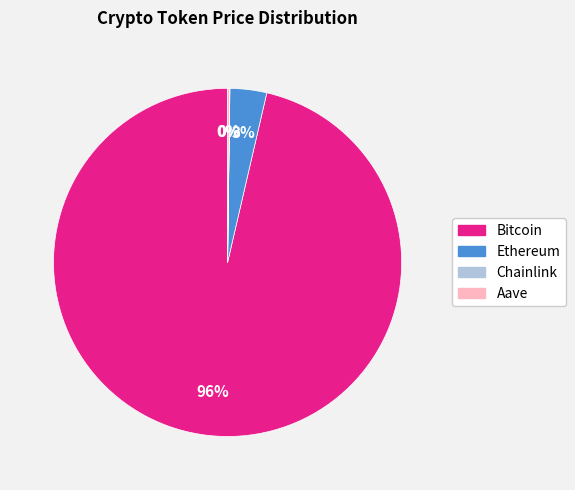

Is it true that Ethereum is 17% of the pie?

False